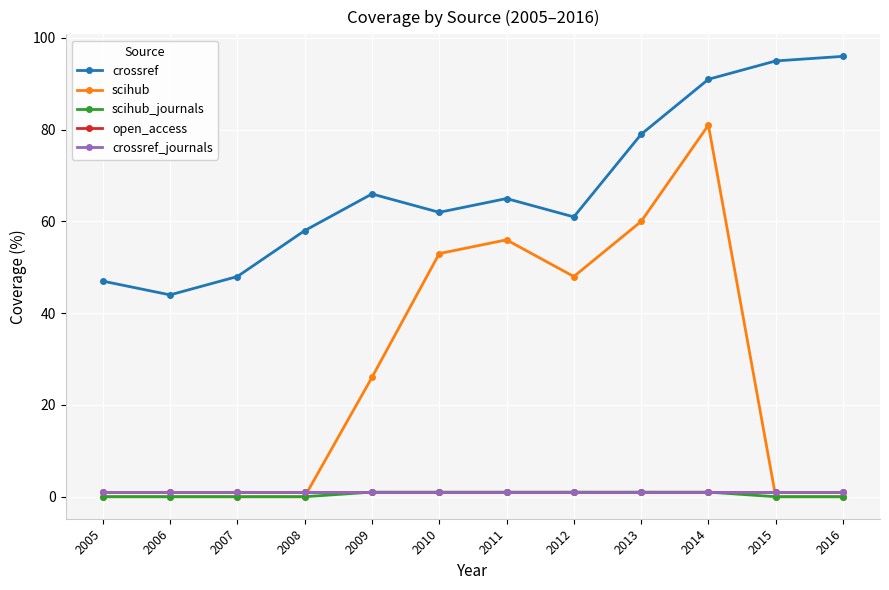

Is the value of scihub_journals at 2005 greater than the value of crossref_journals at 2016?

No